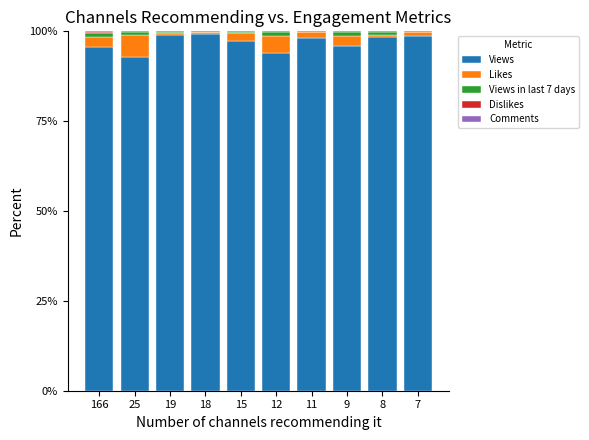

True or false: Views has a value of 96.0 at 9.

True